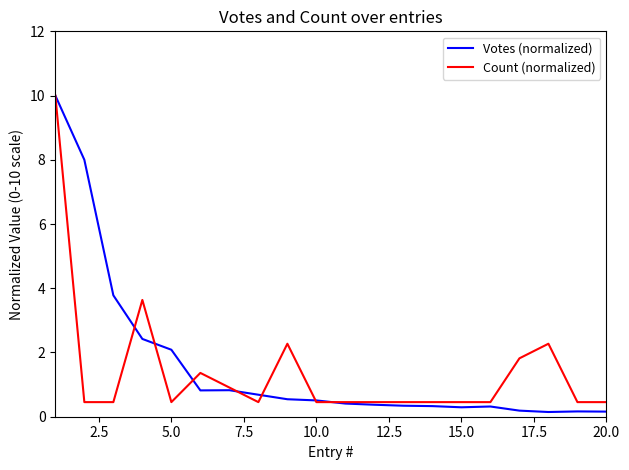

Which series has the widest spread of values?

Votes (normalized)